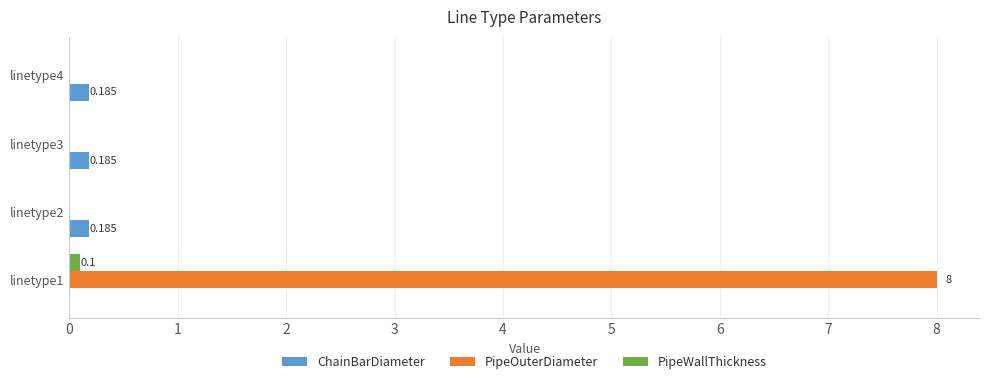

How many values in the ChainBarDiameter series exceed 0?

3